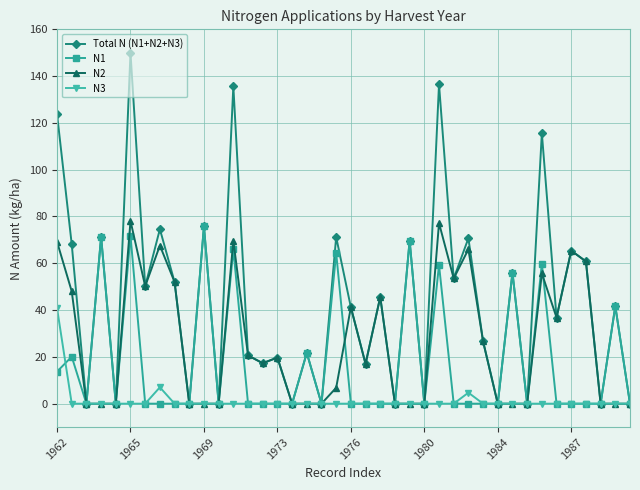

What is the value of the N2 point at the 21st from the left?

41.2